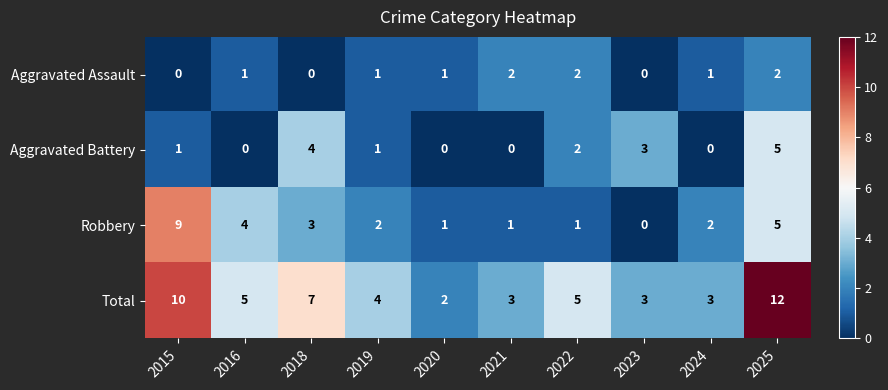

Where is Aggravated Battery nearest to the value 2?

2022